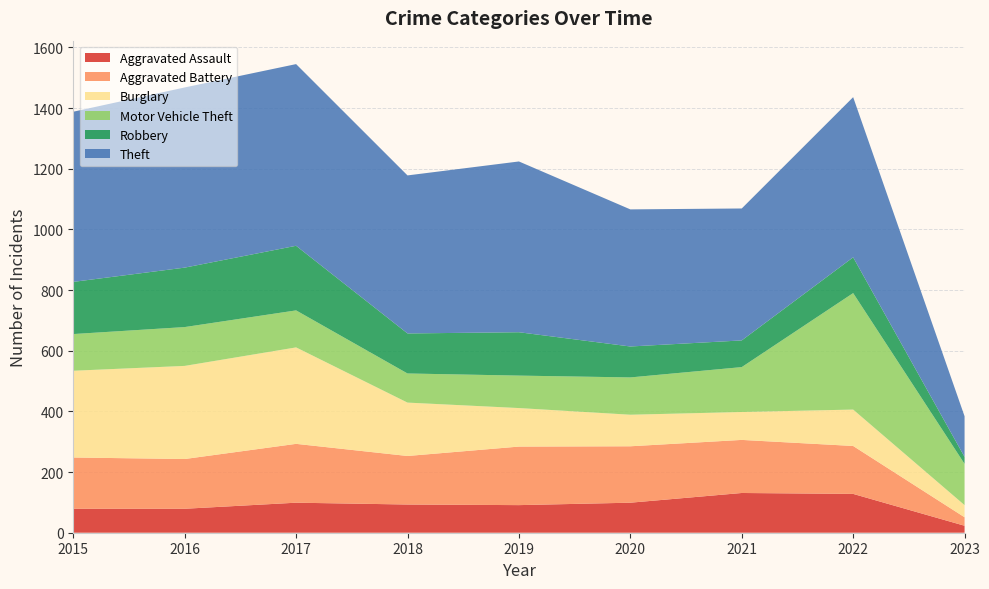

Reading left to right, extract all data points from this chart.

Aggravated Assault: 2015=79	2016=79	2017=99	2018=93	2019=91	2020=99	2021=131	2022=128	2023=23
Aggravated Battery: 2015=169	2016=164	2017=194	2018=160	2019=193	2020=186	2021=175	2022=158	2023=28
Burglary: 2015=286	2016=307	2017=318	2018=176	2019=127	2020=104	2021=92	2022=120	2023=40
Motor Vehicle Theft: 2015=121	2016=128	2017=122	2018=96	2019=107	2020=123	2021=148	2022=384	2023=136
Robbery: 2015=172	2016=196	2017=213	2018=132	2019=143	2020=102	2021=88	2022=118	2023=23
Theft: 2015=561	2016=594	2017=599	2018=521	2019=563	2020=452	2021=435	2022=528	2023=134